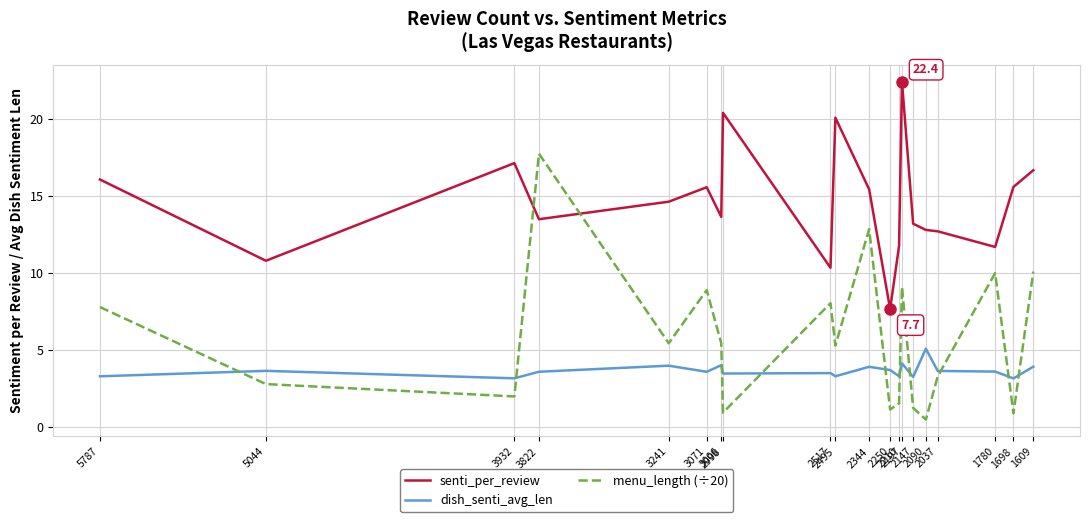

True or false: dish_senti_avg_len and senti_per_review intersect in this chart.

False